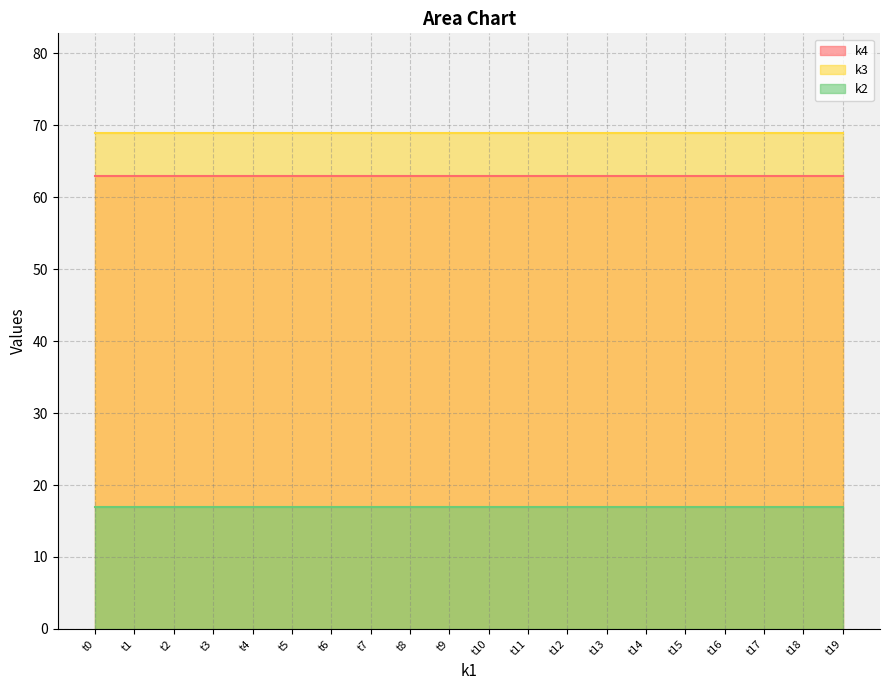

True or false: k4 has a value of 63 at t12.

True